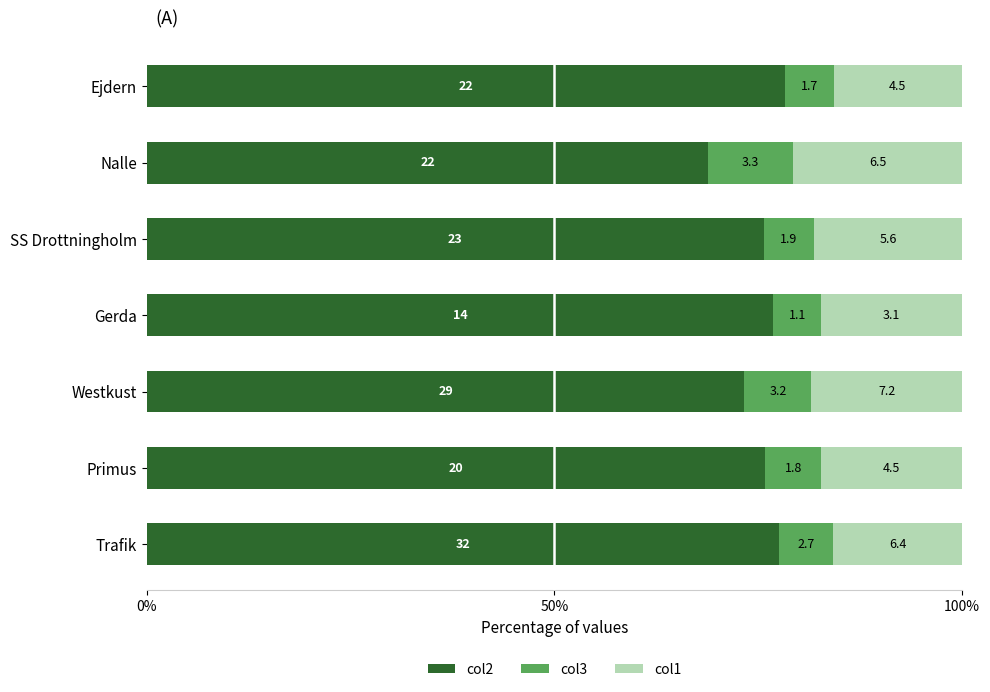

What are all the series names shown in the legend?

col2, col3, col1